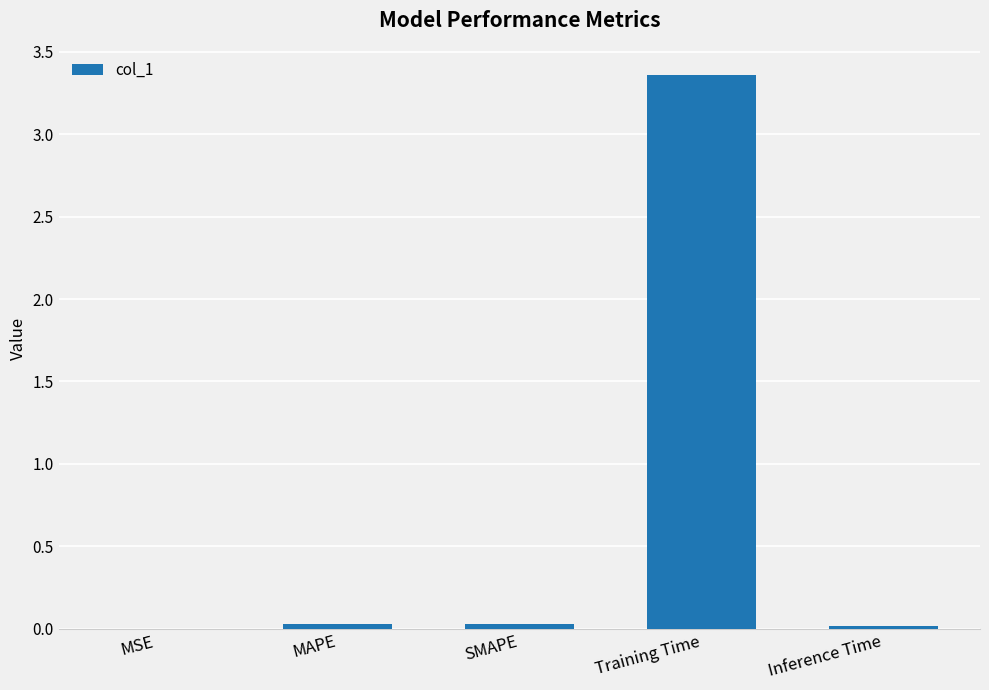

The chart shows a value of 0.0 at Inference Time. True or false?

True